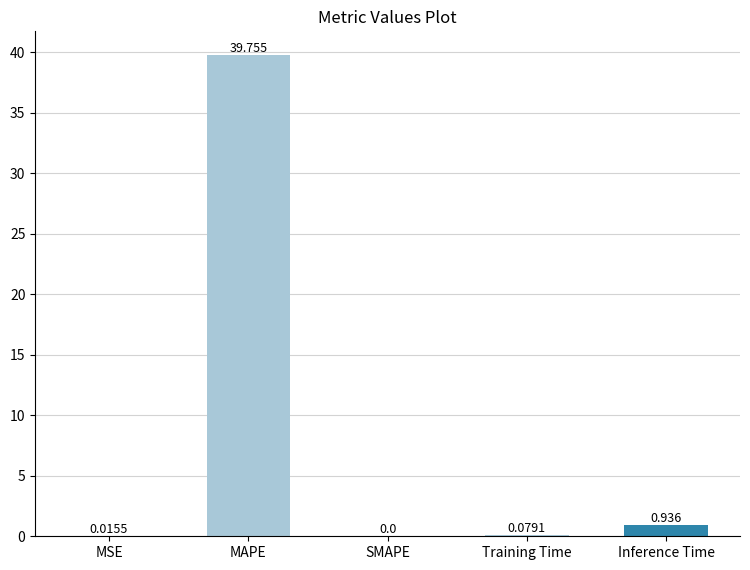

Which label corresponds to the largest value in the chart?

MAPE